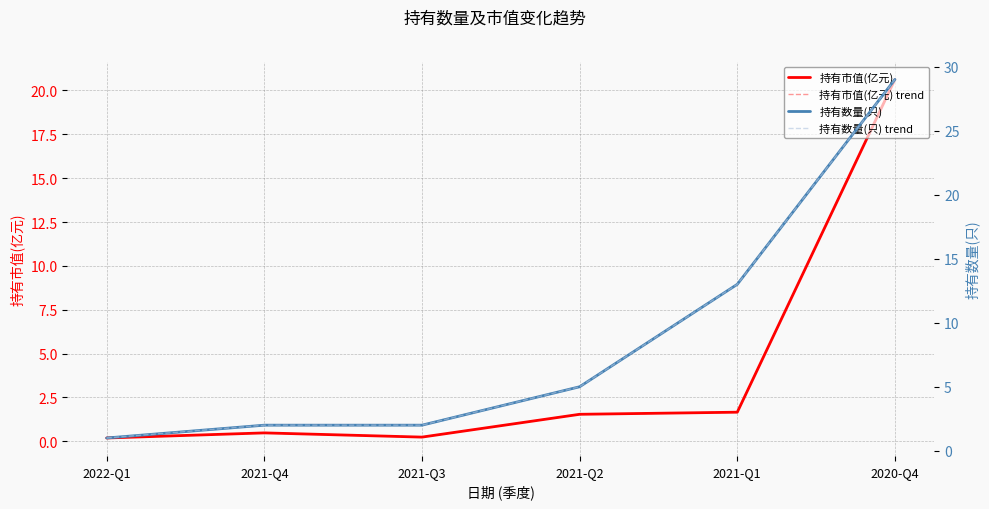

True or false: 持有数量(只) and 持有数量(只) trend cross at least once.

False